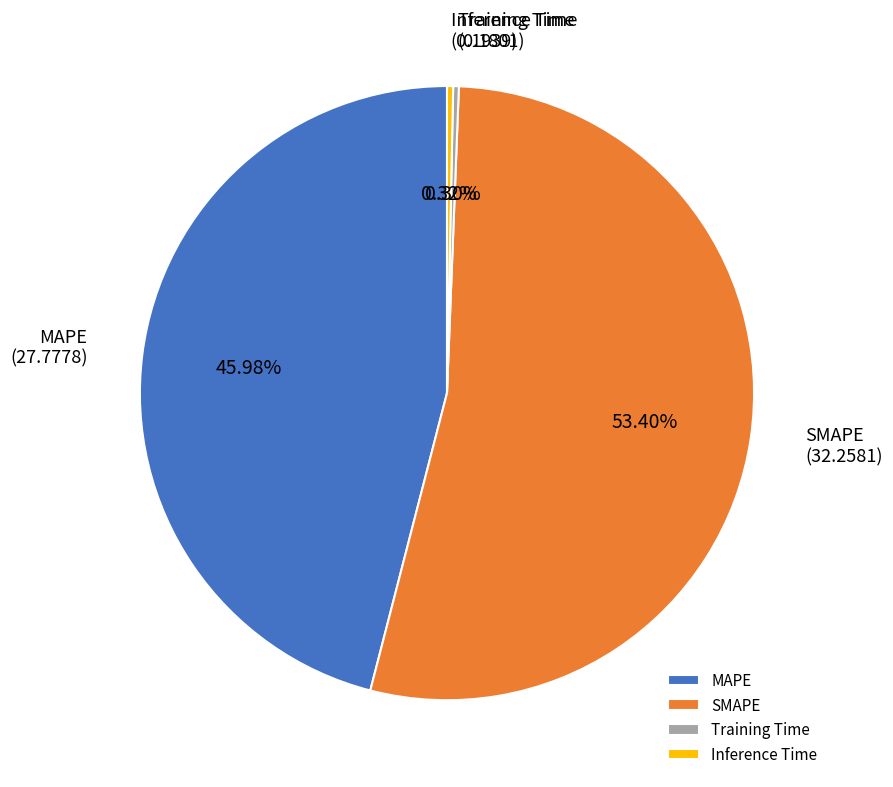

To the nearest percent, what percentage of the pie is MAPE?

46%